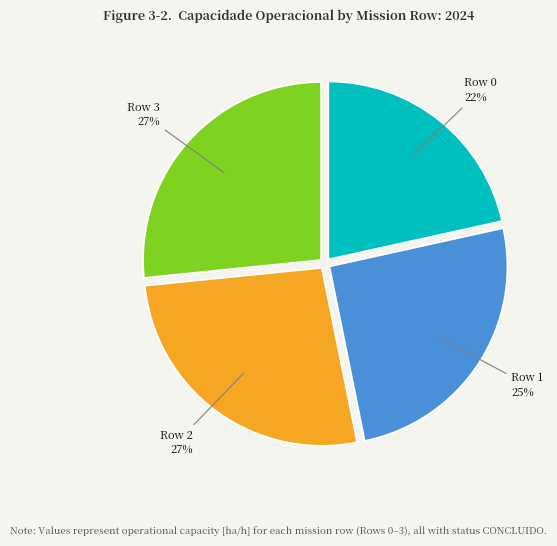

Which category has the smallest portion of the pie?

Row 0